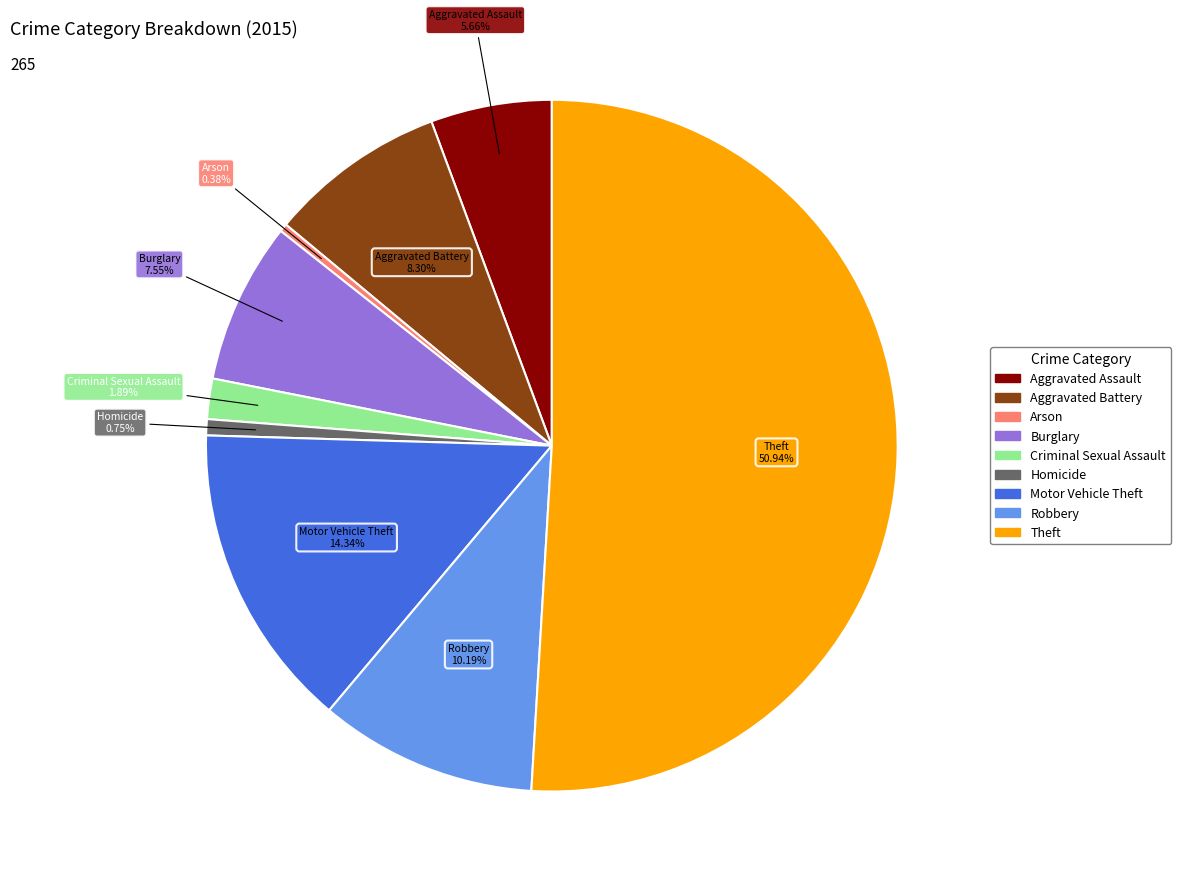

Which has a higher value, Arson or Burglary?

Burglary